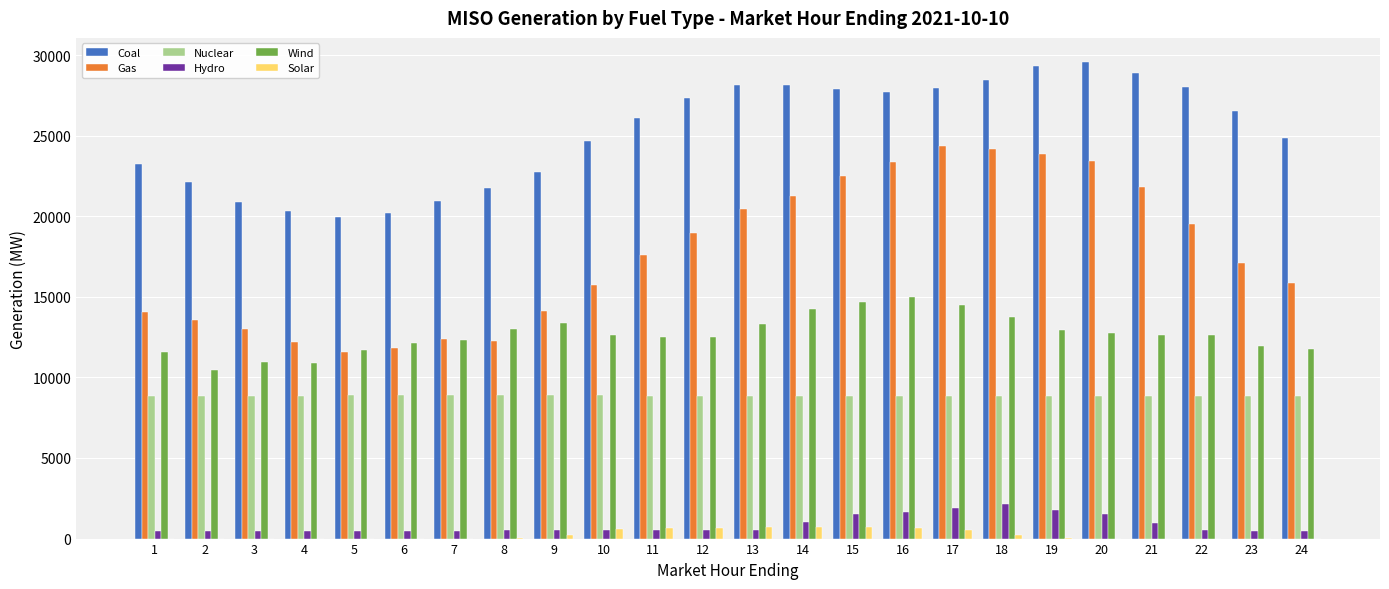

The value of Solar at 15 is 700.7. True or false?

True